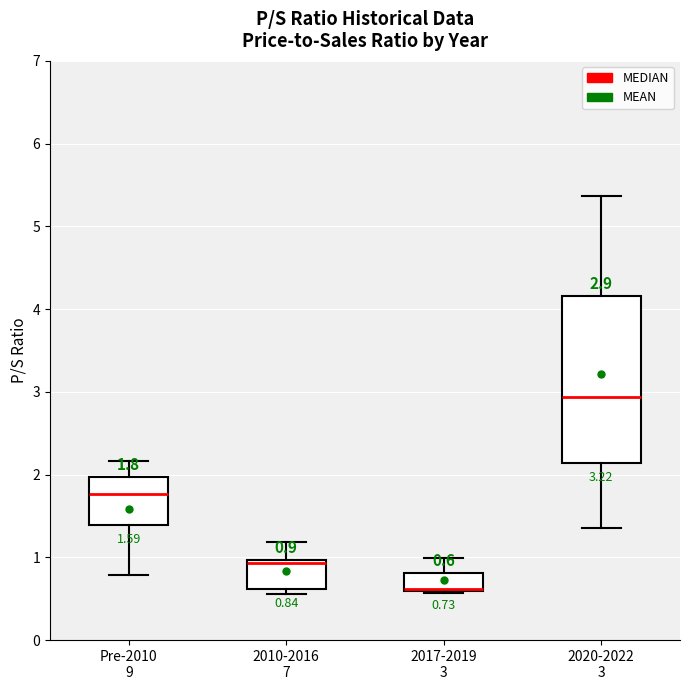

Comparing the boxes themselves (not the whiskers), which one is the tallest?

2020-2022 3